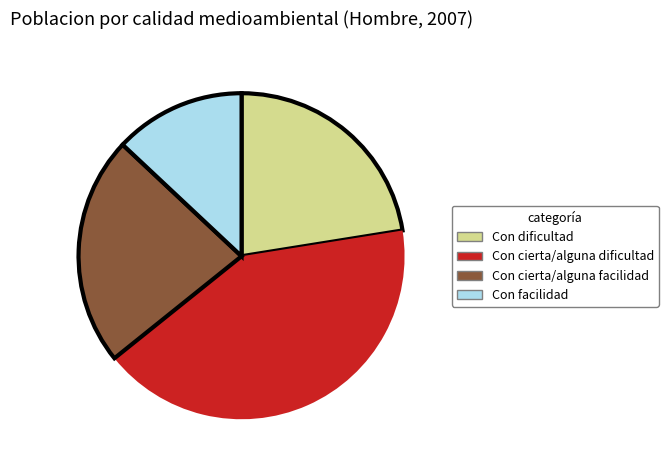

True or false: Con cierta/alguna facilidad accounts for 35% of the total.

False